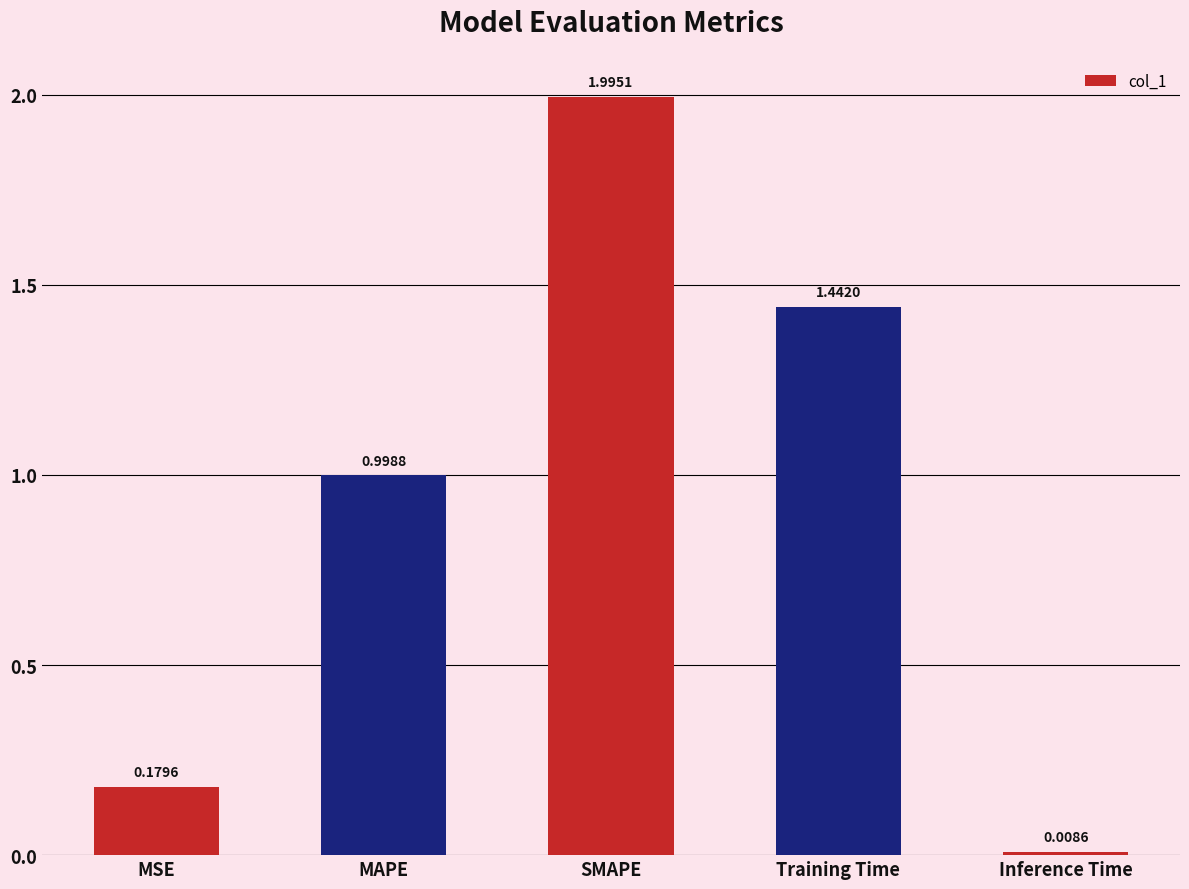

At which category does the chart reach its minimum across all series?

Inference Time